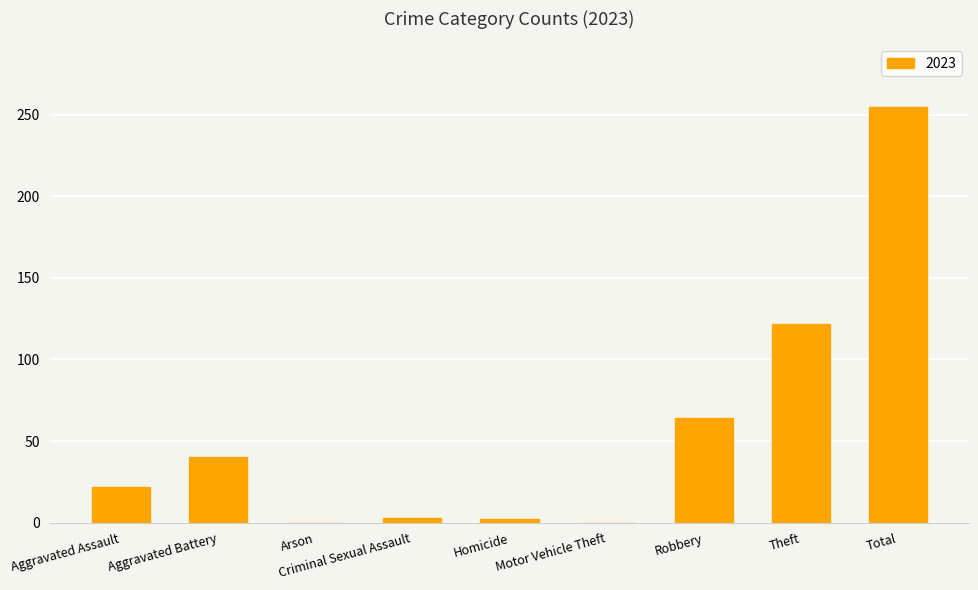

What is the approximate value at Theft, to the nearest 50?

100